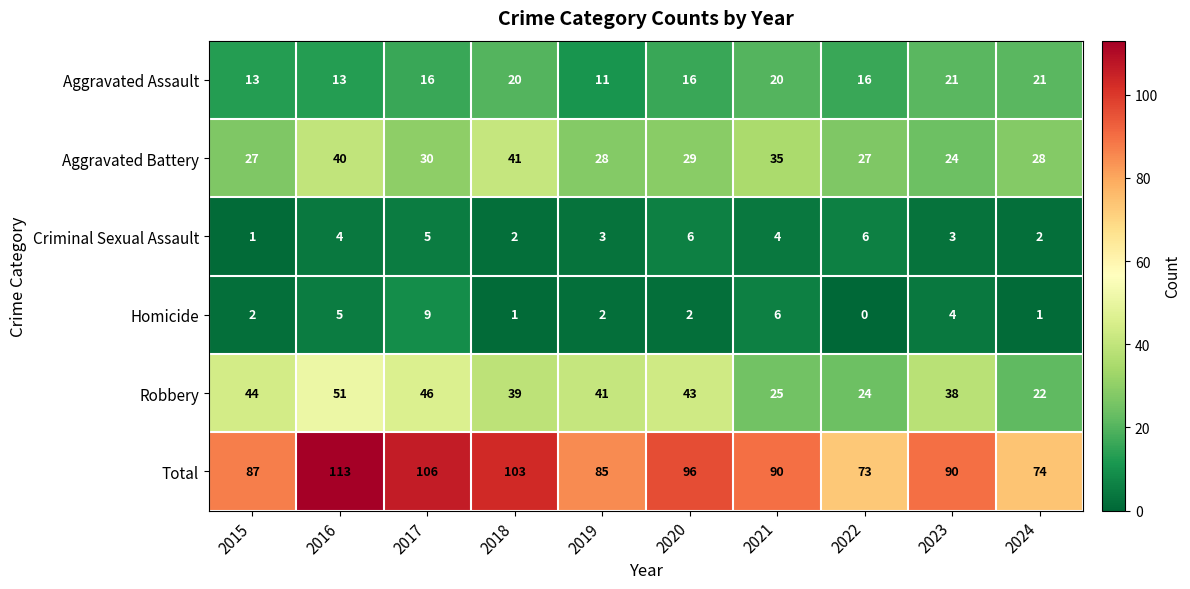

Where does the Total series first go above 90?

2016